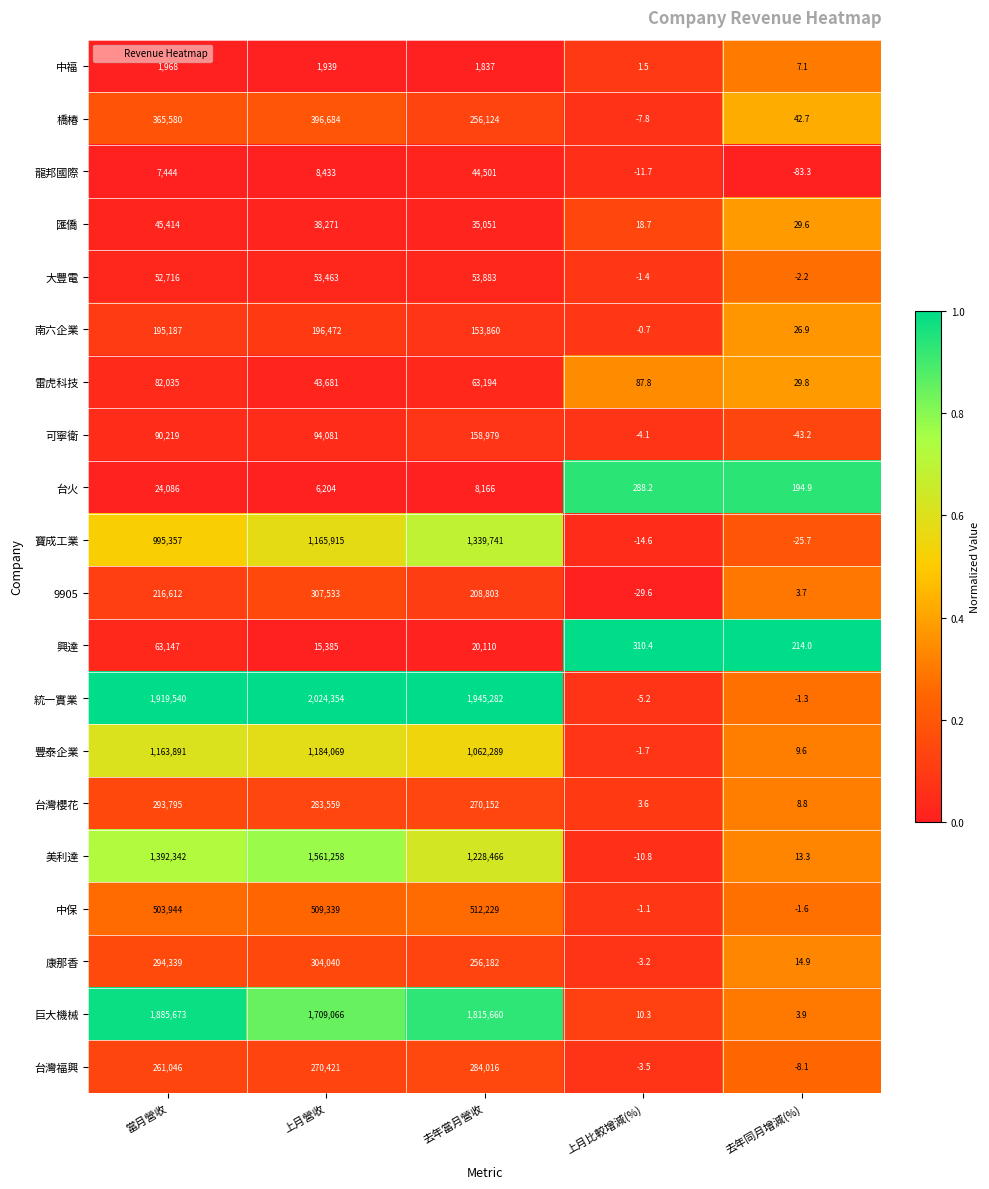

What is the minimum value shown in the chart?

-83.3